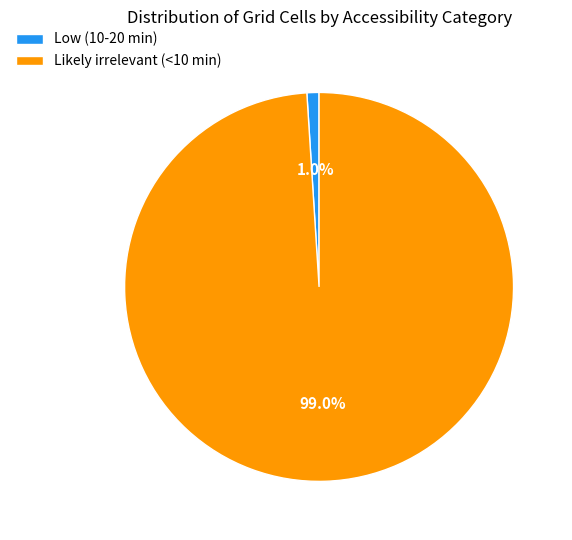

What is the total percentage of Low (10-20 min) and Likely irrelevant (<10 min)?

100.0%